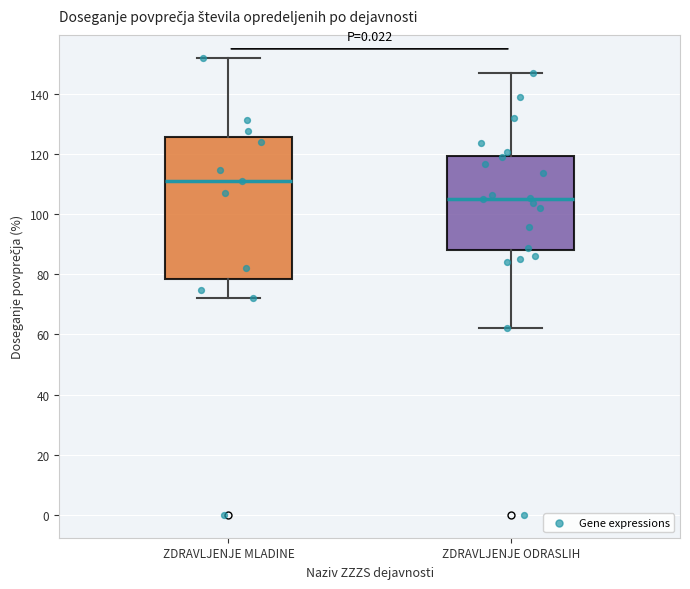

Where does the median line of the box for ZDRAVLJENJE ODRASLIH sit on the y-axis? The values are not printed on the chart, so give them approximately, as read against the axis.

106